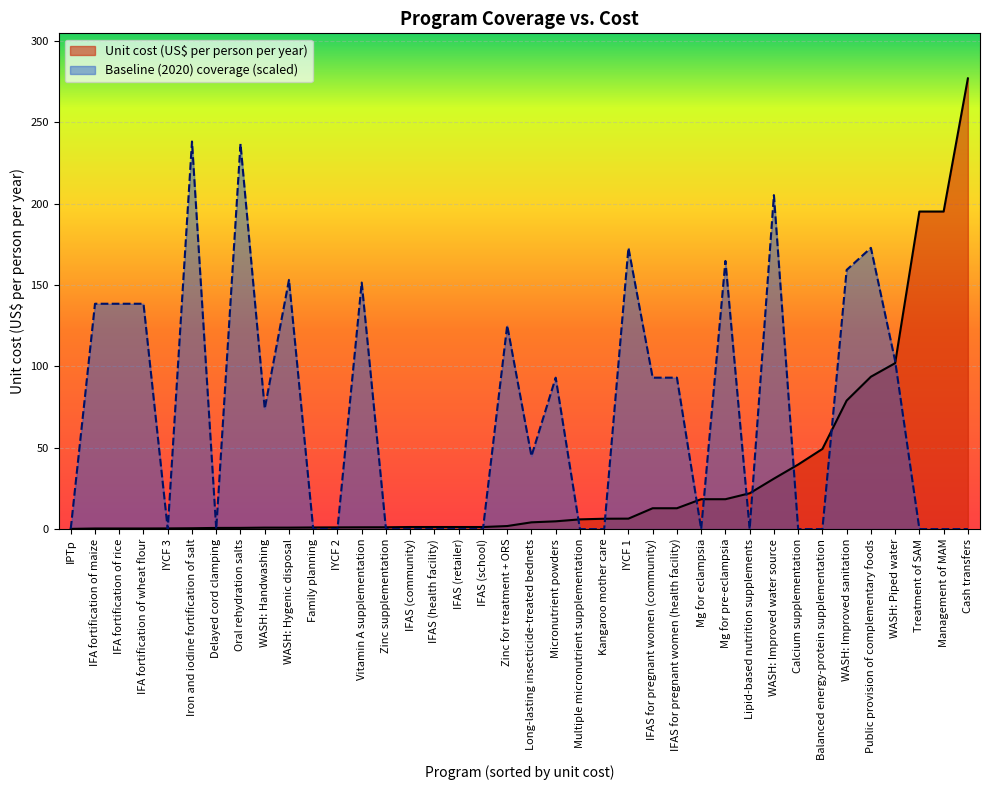

What is the sum of all Unit cost (US$ per person per year) values?

1190.8